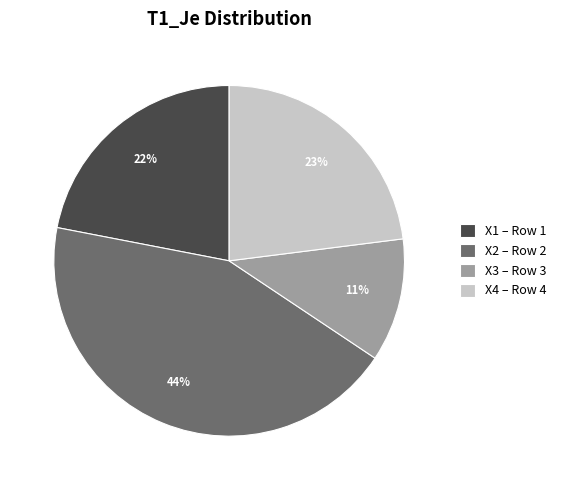

The X3 – Row 3 slice represents 26% of the pie. True or false?

False